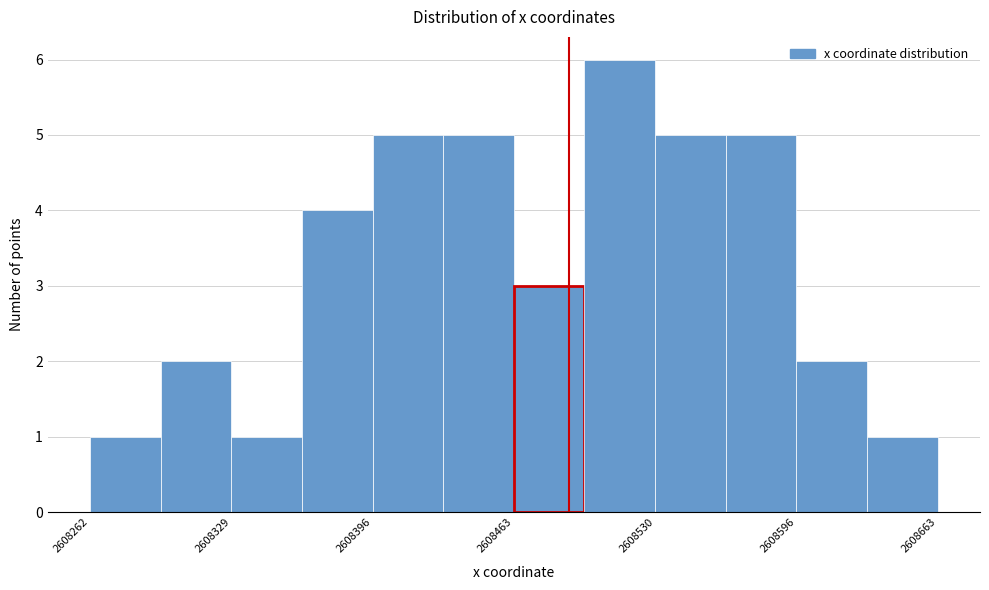

Around what value on the x-axis is the tallest bar? Give the approximate position of its centre, as read against the axis.

2608510